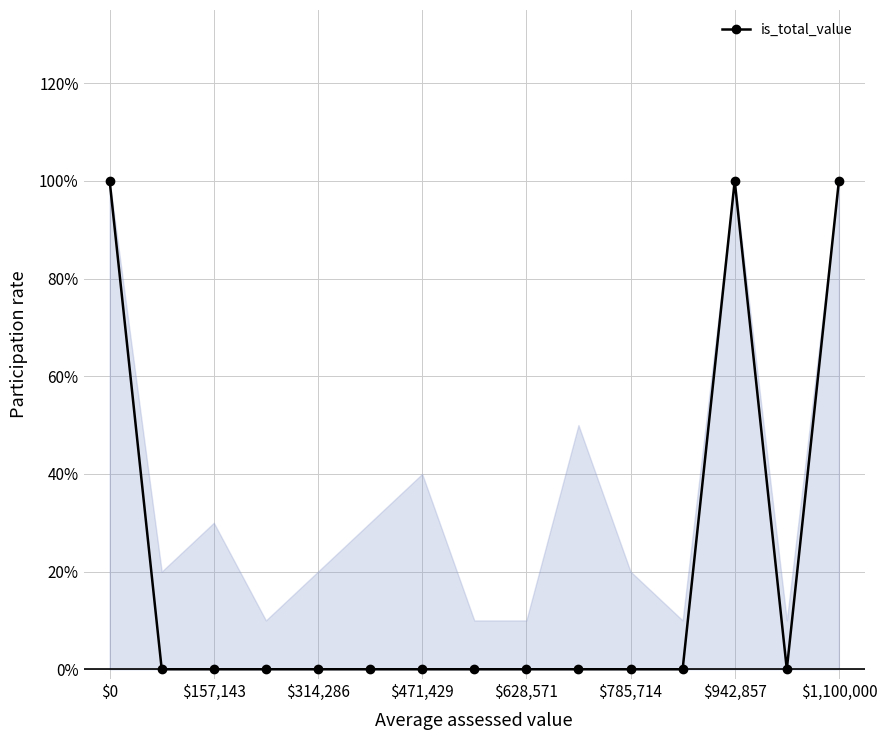

How many values are above zero?

3